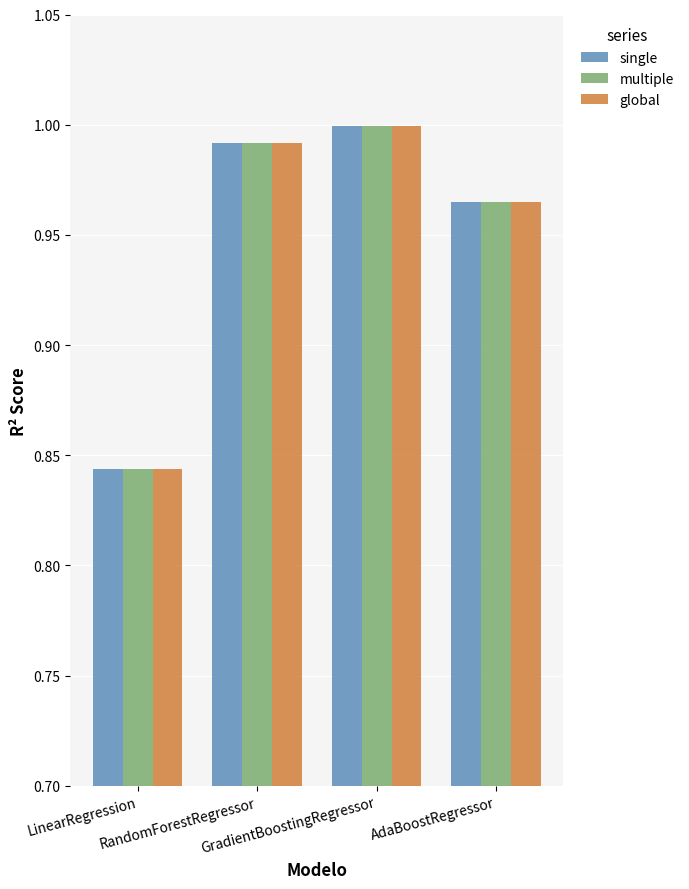

Which series has the largest range (max minus min)?

single